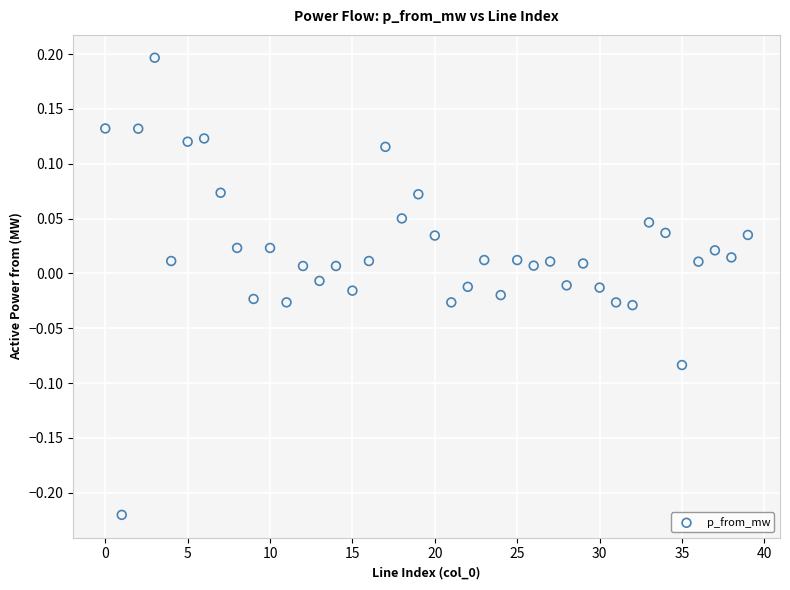

How many points are shown in the scatter plot?

40